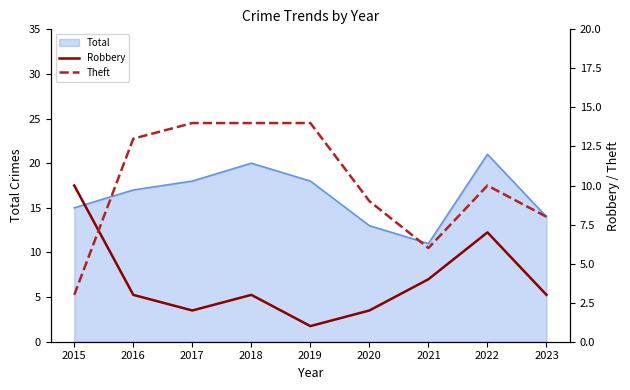

What is the difference between the highest and lowest values at 2016?

10